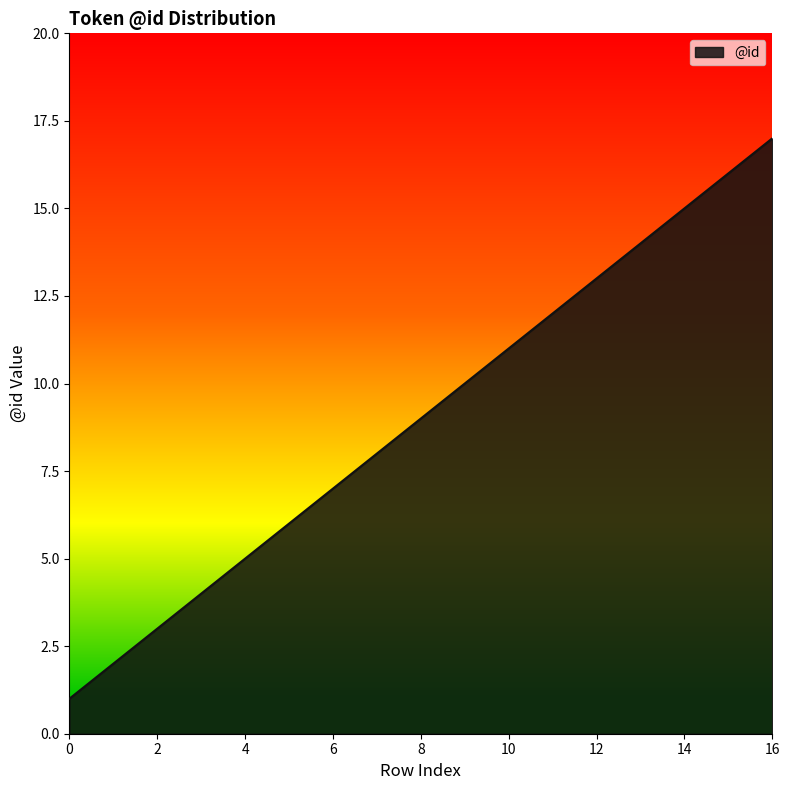

What is the greatest value displayed?

17